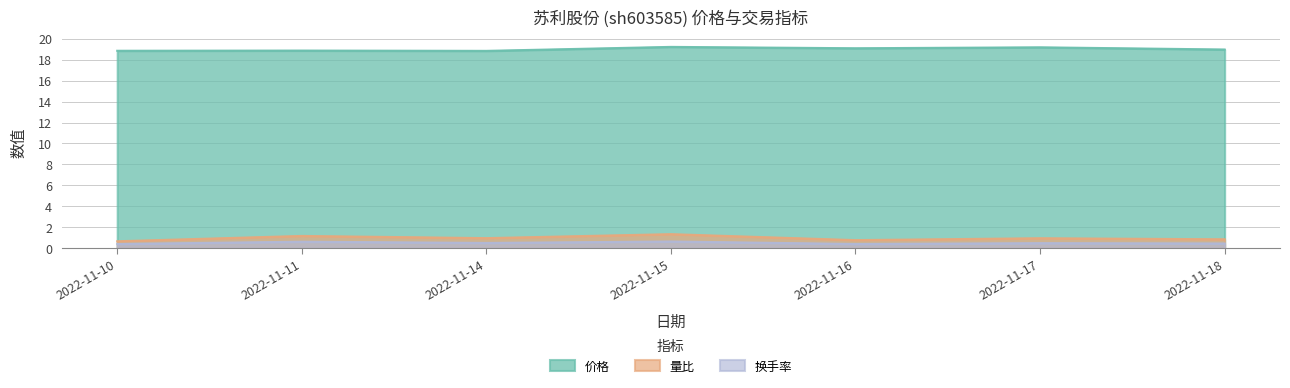

Rank the series at 2022-11-11 from highest to lowest value.

价格, 量比, 换手率